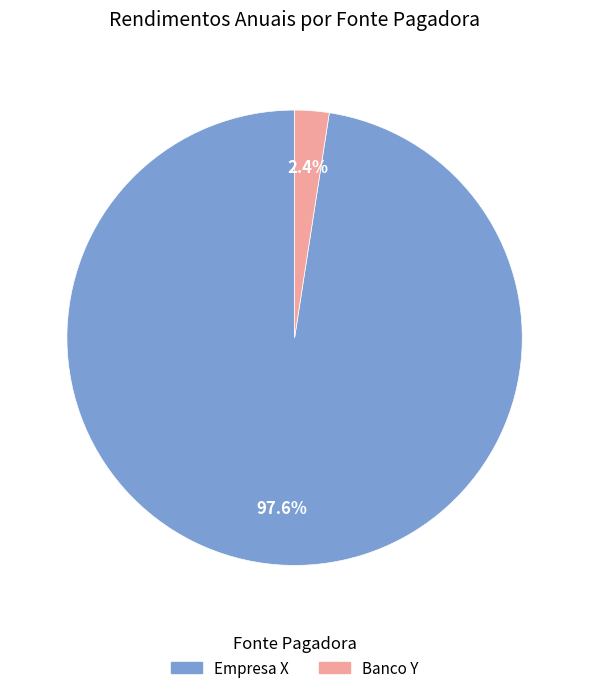

To the nearest percent, what is the average slice percentage?

50%